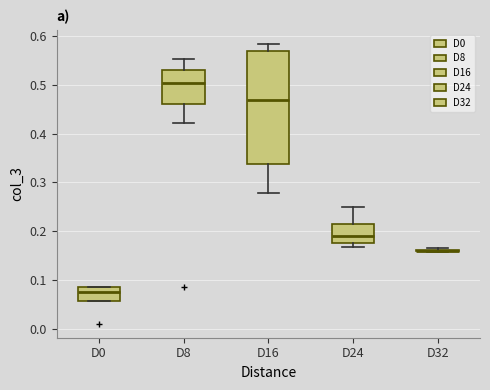

Reading left to right, read every box against the y-axis: the position of its median line, the range the box covers, and the ends of its whiskers. The values are not printed on the chart, so give them approximately, as read against the axis.

D0: median 0.08, box 0.06 to 0.09, whiskers 0.06 to 0.09
D8: median 0.50, box 0.46 to 0.53, whiskers 0.42 to 0.55
D16: median 0.47, box 0.34 to 0.57, whiskers 0.28 to 0.58
D24: median 0.19, box 0.18 to 0.22, whiskers 0.17 to 0.25
D32: box collapsed to a line at 0.16, whiskers 0.16 to 0.17